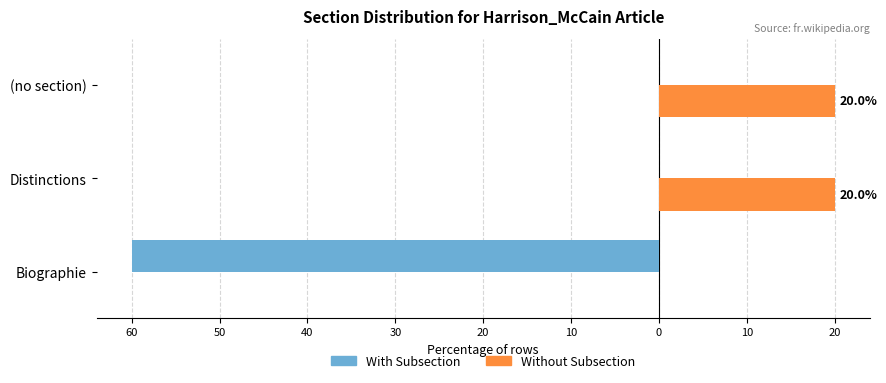

What are all the series names shown in the legend?

With Subsection, Without Subsection